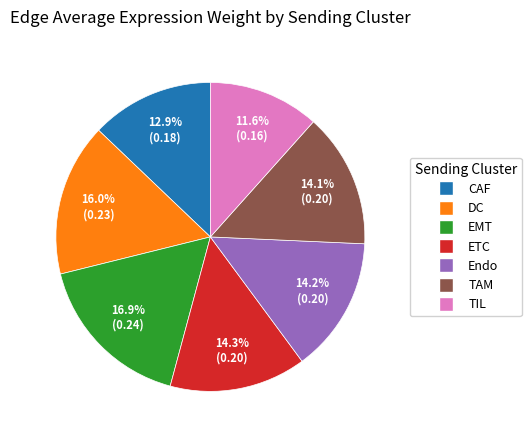

The TAM slice represents 1% of the pie. True or false?

False